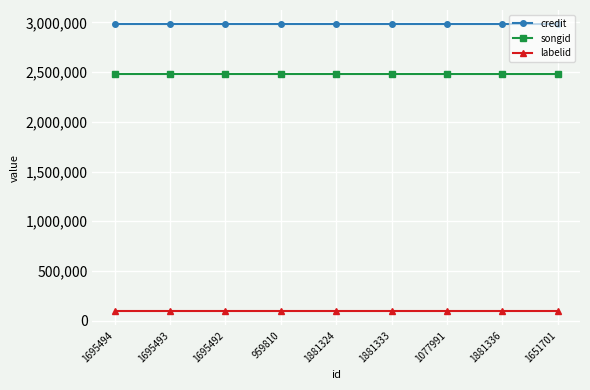

Is the value of credit at 959810 greater than the value of labelid at 1881336?

Yes